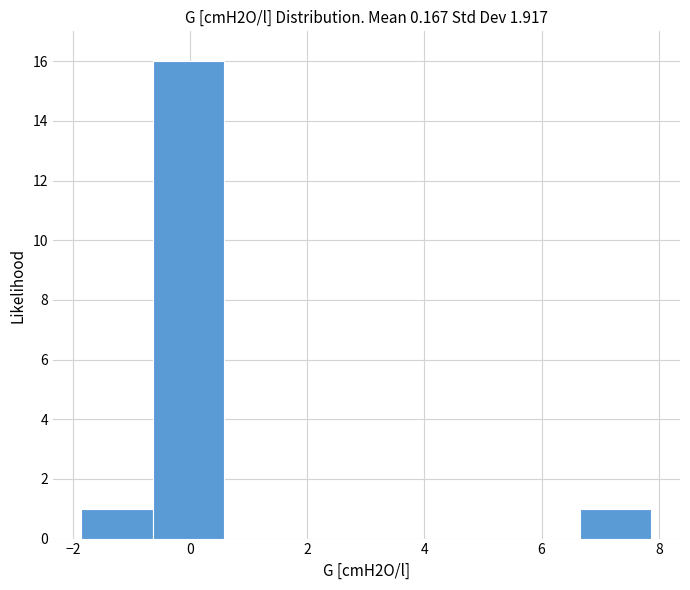

Reading left to right, transcribe this chart: for each bar, give the range it covers on the x-axis and its height. Neither the bar edges nor the heights are printed on the chart, so give them approximately, as read against the axes.

-1.8 to -0.6: 1
-0.6 to 0.6: 16
0.6 to 1.8: 0
1.8 to 3.0: 0
3.0 to 4.2: 0
4.2 to 5.4: 0
5.4 to 6.6: 0
6.6 to 7.8: 1